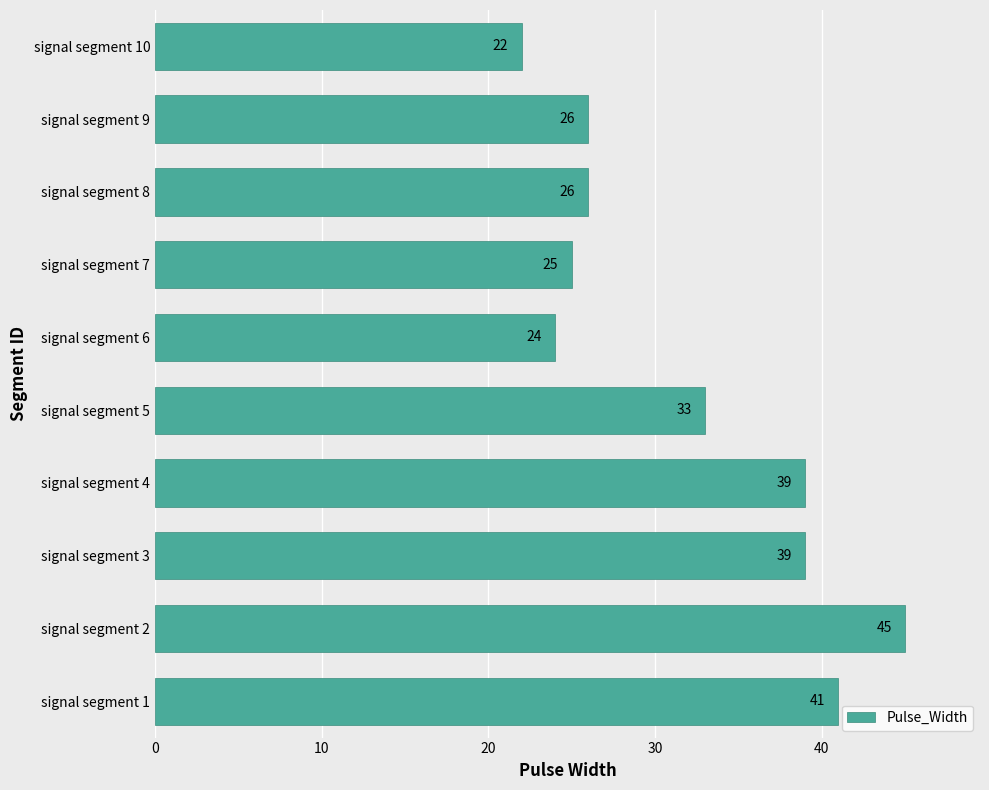

What is the change in value from signal segment 5 to signal segment 7?

-8